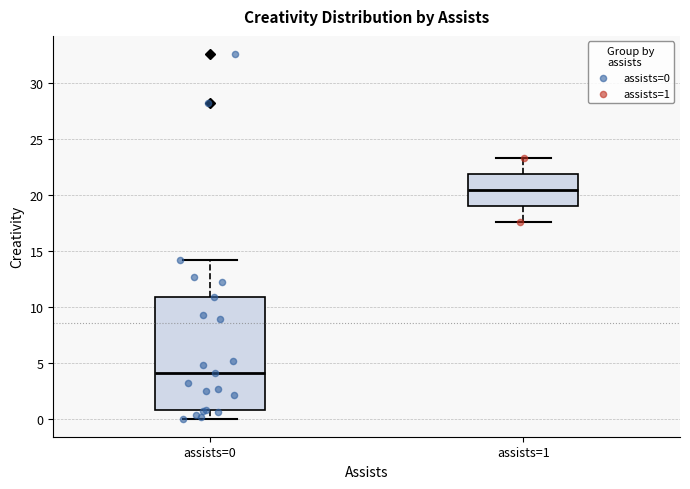

Where is the lower edge of the box for assists=1 on the y-axis? The values are not printed on the chart, so give them approximately, as read against the axis.

19.0